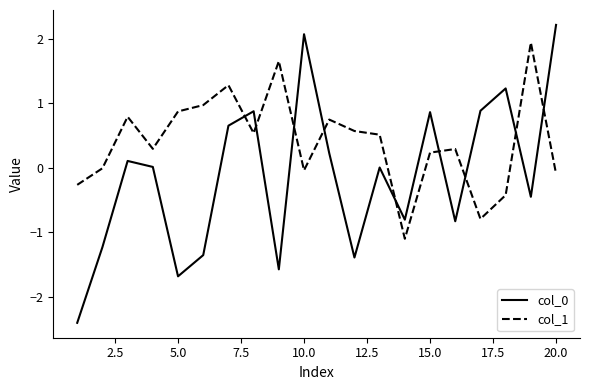

Which series has the largest total across all categories?

col_1